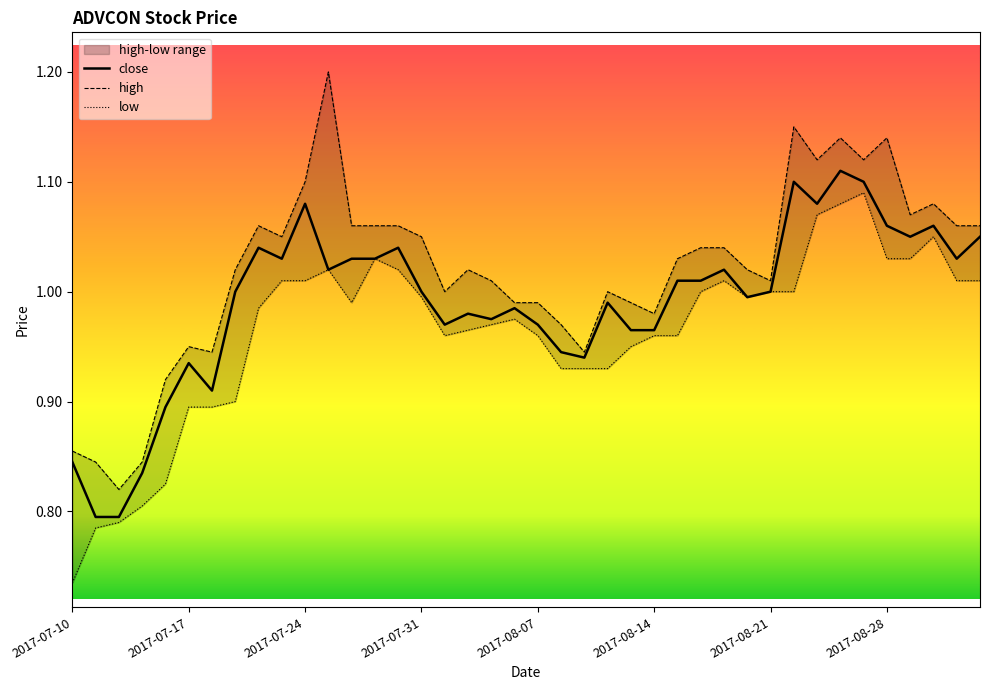

List the series in order of their peak value, highest first.

high, close, low